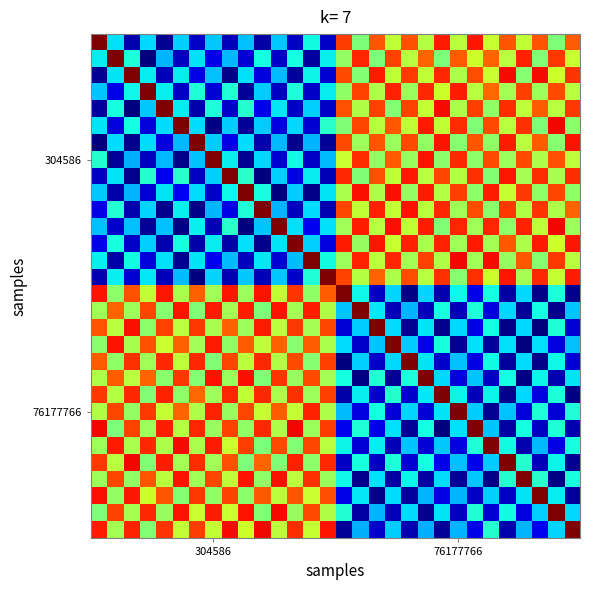

Count the number of data series in this chart.

30